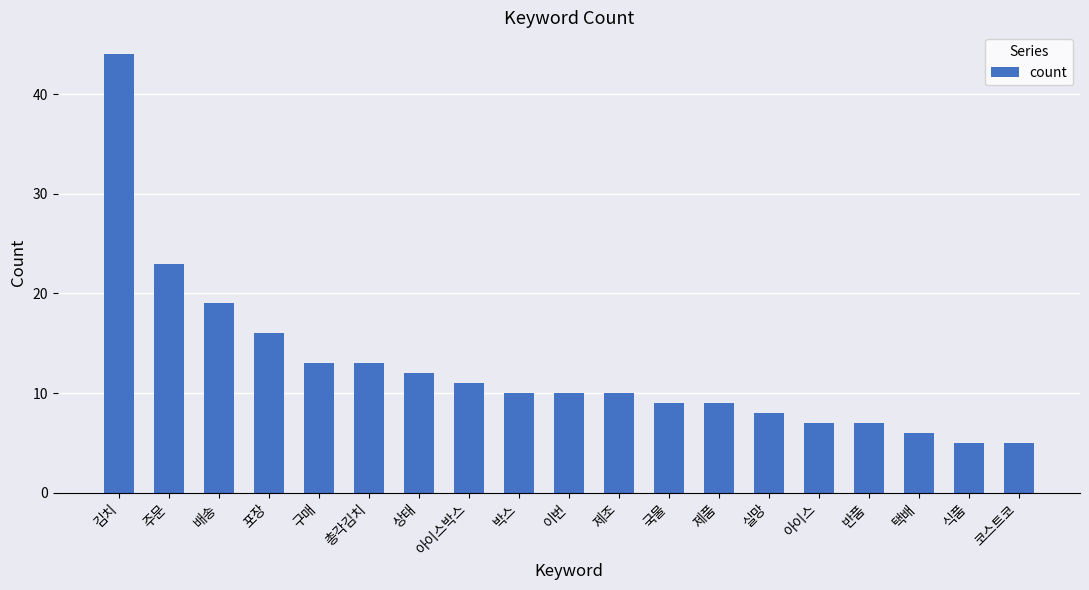

Between 주문 and 코스트코, which is larger?

주문